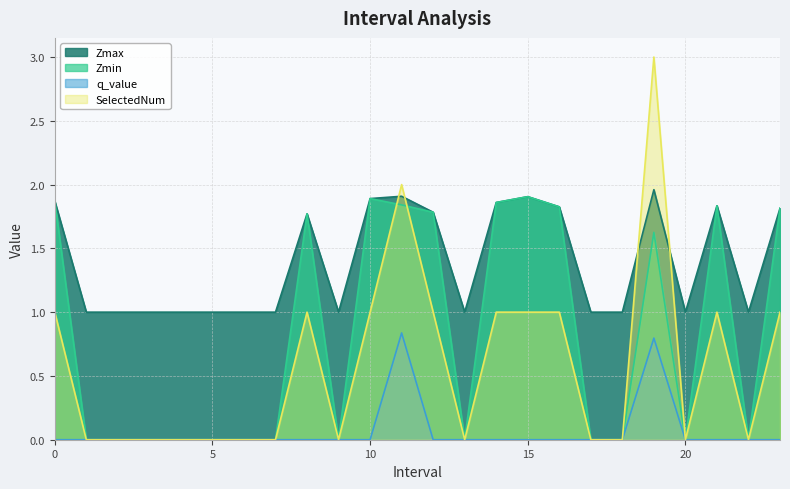

Where is Zmin nearest to the value 0?

1